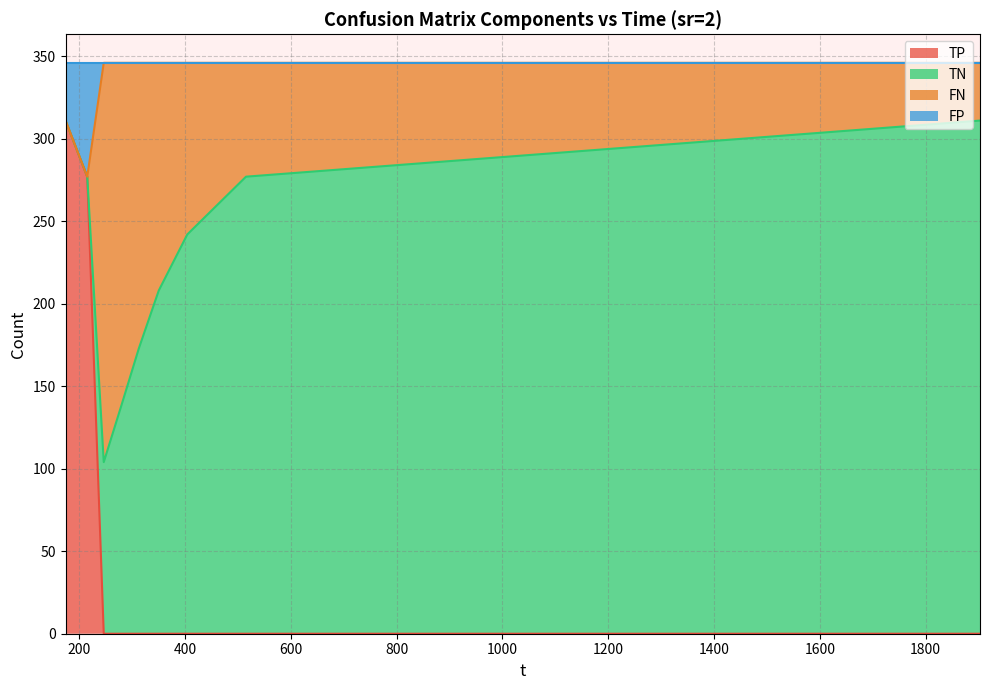

True or false: TP and FP intersect in this chart.

False